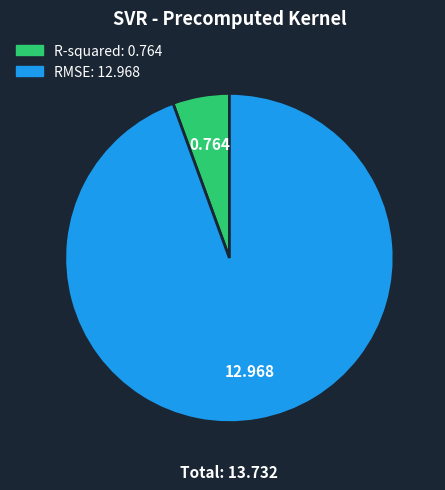

Is it true that RMSE is 94% of the pie?

True